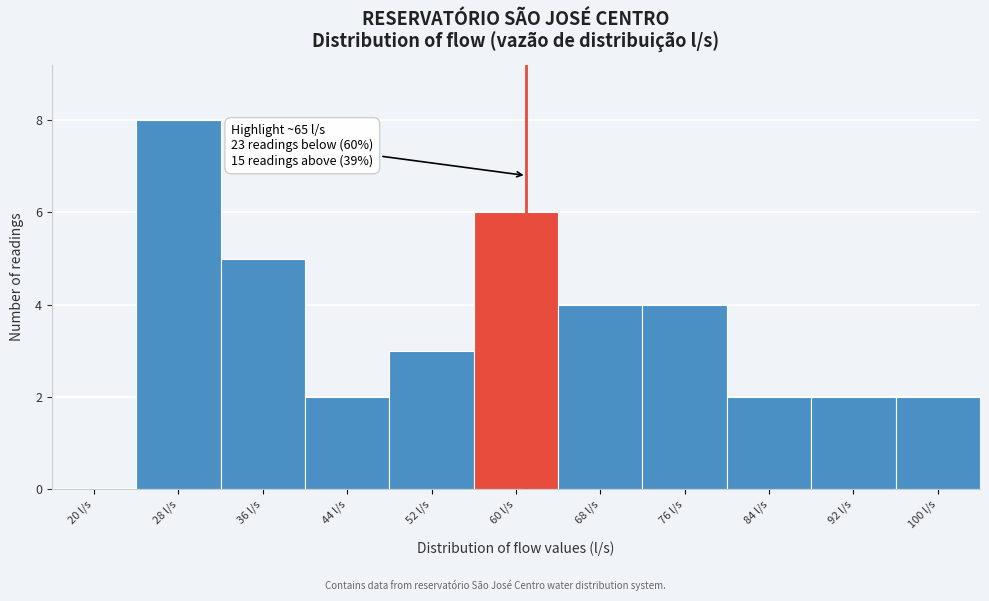

Reading left to right, extract all data points from this chart.

20 l/s=0	28 l/s=8	36 l/s=5	44 l/s=2	52 l/s=3	60 l/s=6	68 l/s=4	76 l/s=4	84 l/s=2	92 l/s=2	100 l/s=2